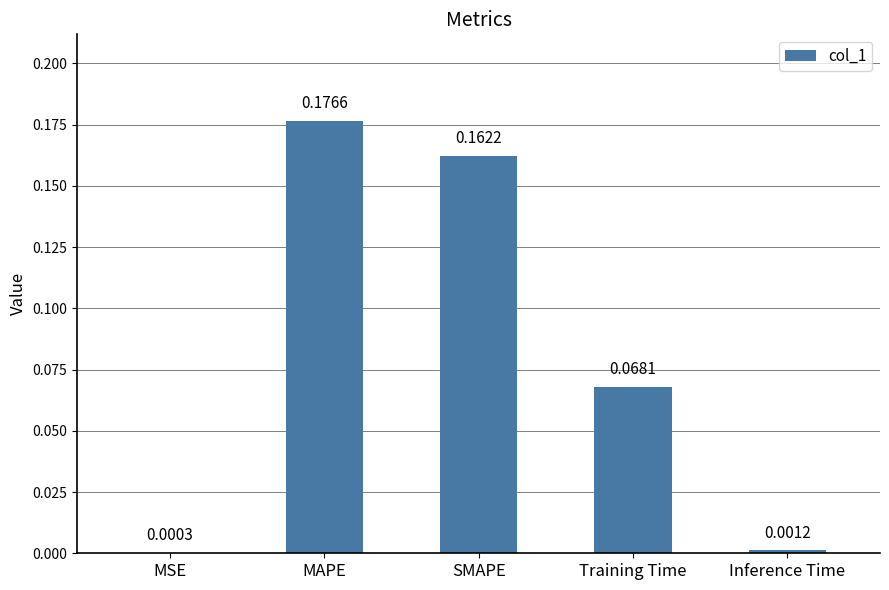

Which has a higher value, MAPE or Training Time?

MAPE